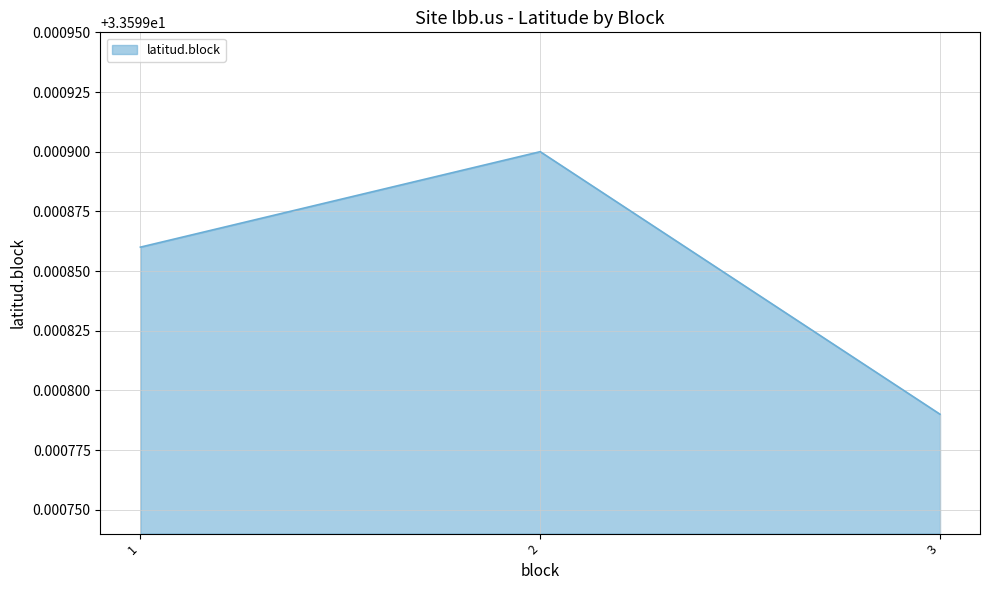

Count the number of categories in the chart.

3